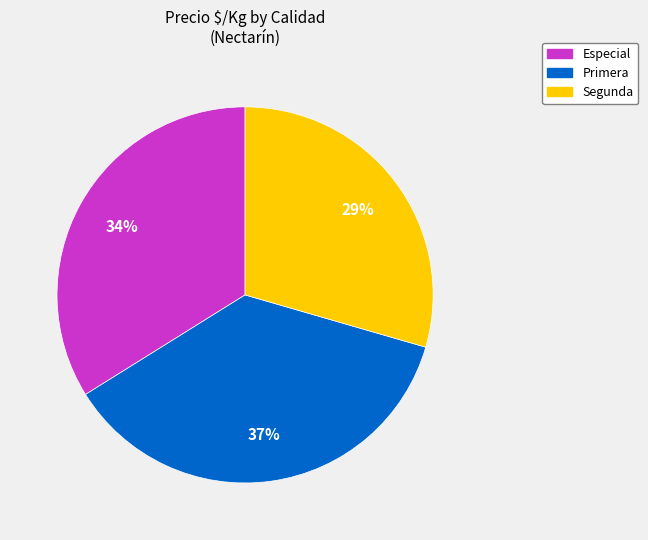

Count the number of slices in the pie.

3